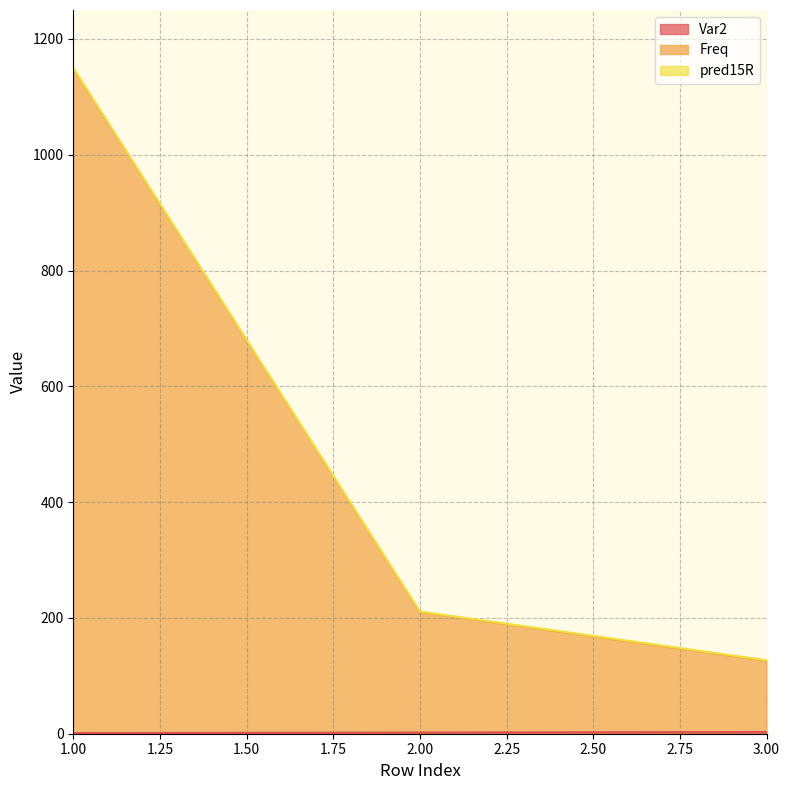

At which label does Freq first exceed 210?

1